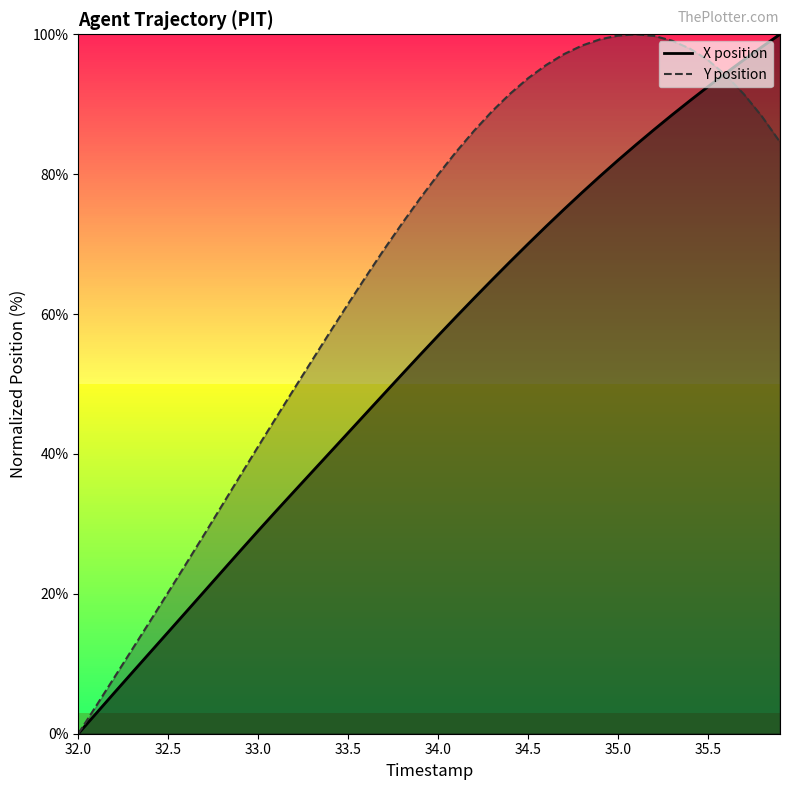

True or false: X position_line has more than 0 points higher than both neighbors.

False